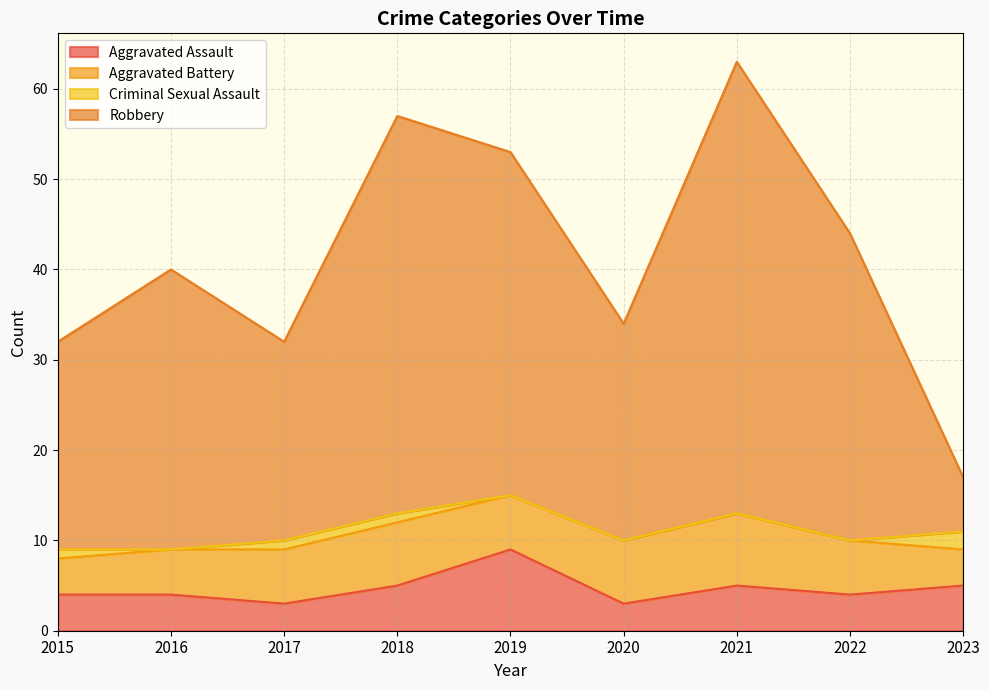

What is the lowest value of the Aggravated Assault series?

3